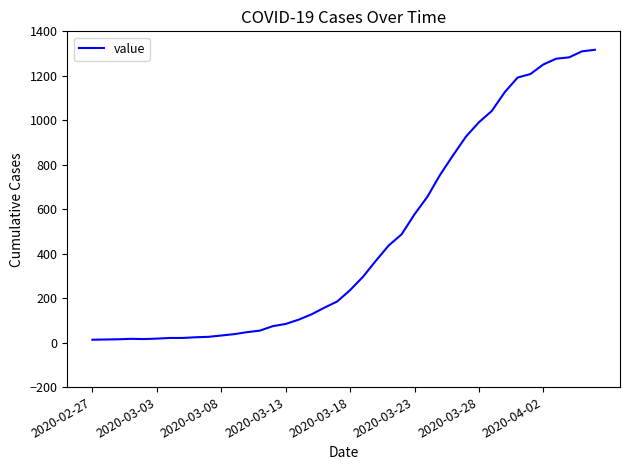

What is the greatest value displayed?

1317